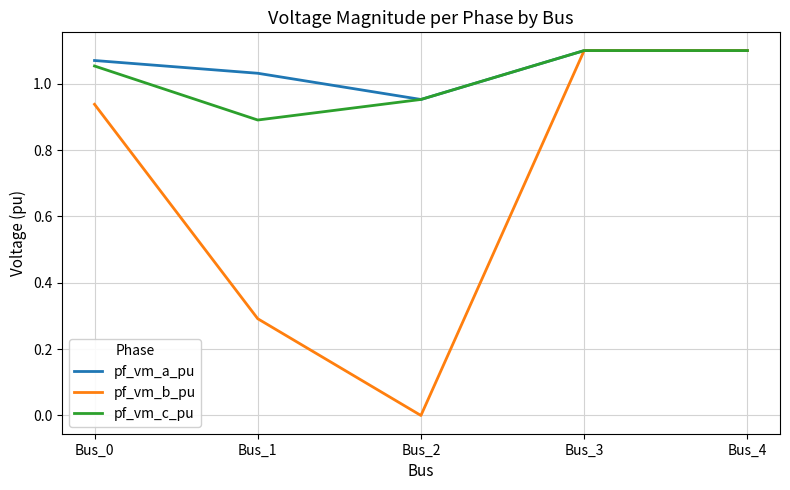

The value of pf_vm_b_pu at Bus_3 is 1.8. True or false?

False